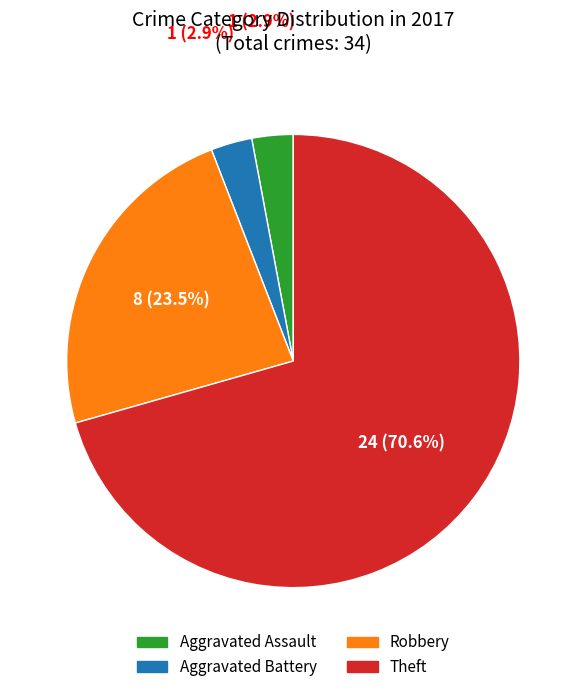

What percentage is the Aggravated Assault slice, to the nearest percent?

3%